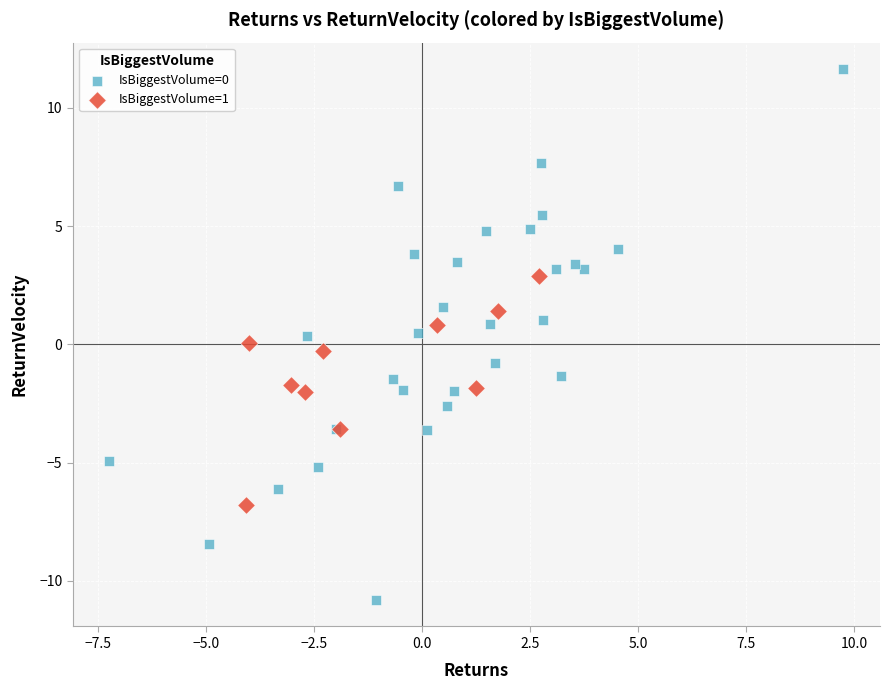

Which series reaches the minimum Y coordinate?

IsBiggestVolume=0